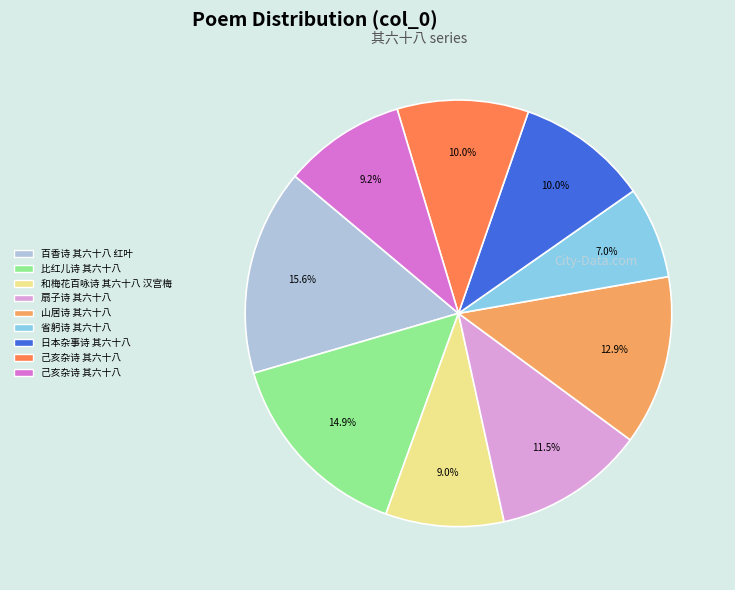

Is there a majority slice in this chart?

No